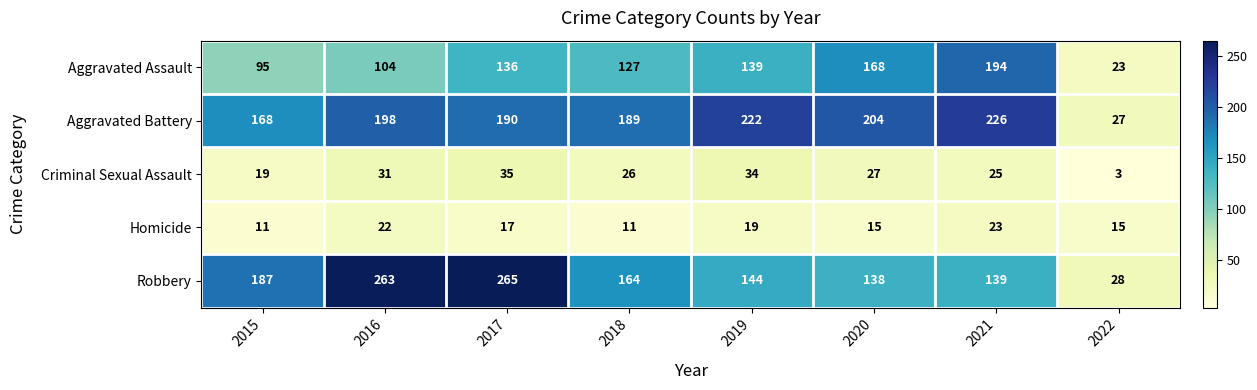

Which series changed the most between 2018 and 2022?

Aggravated Battery